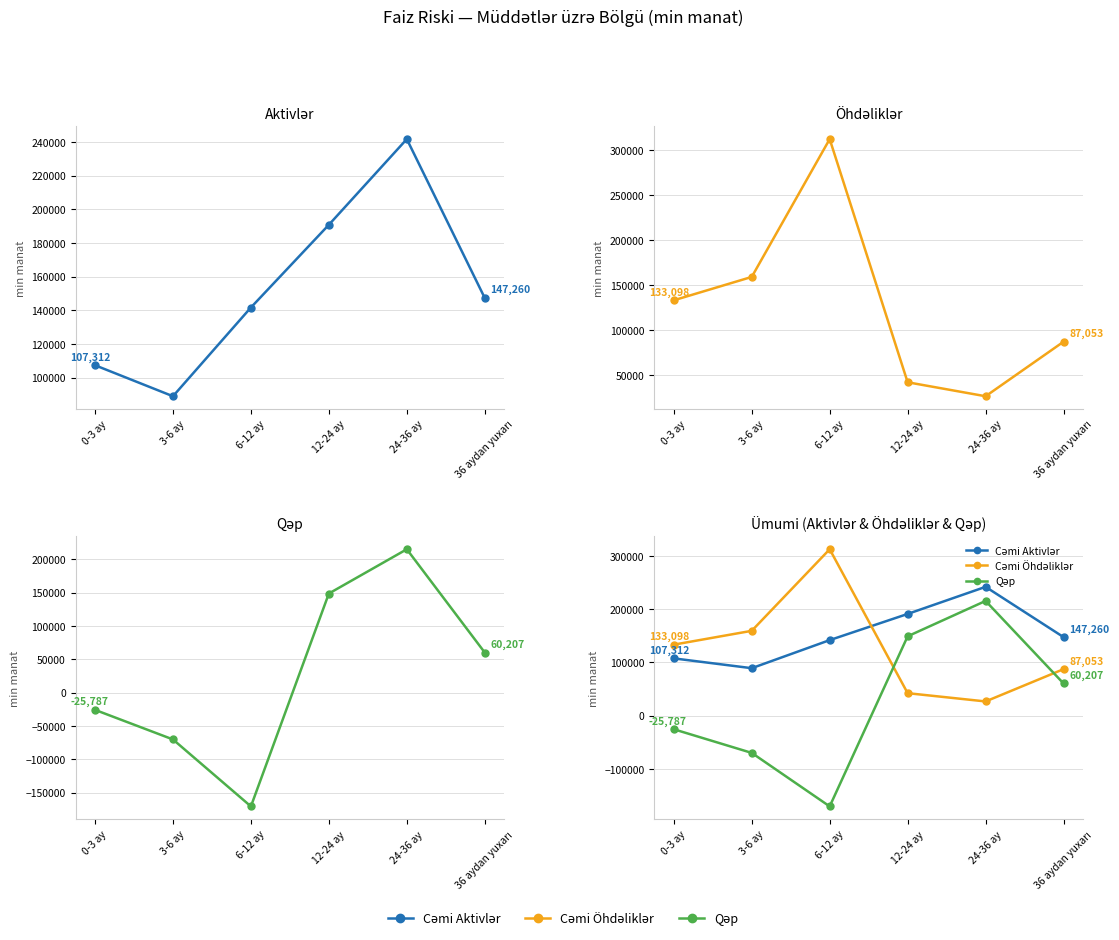

How many times do Cəmi Aktivlər and Cəmi Öhdəliklər cross each other?

1